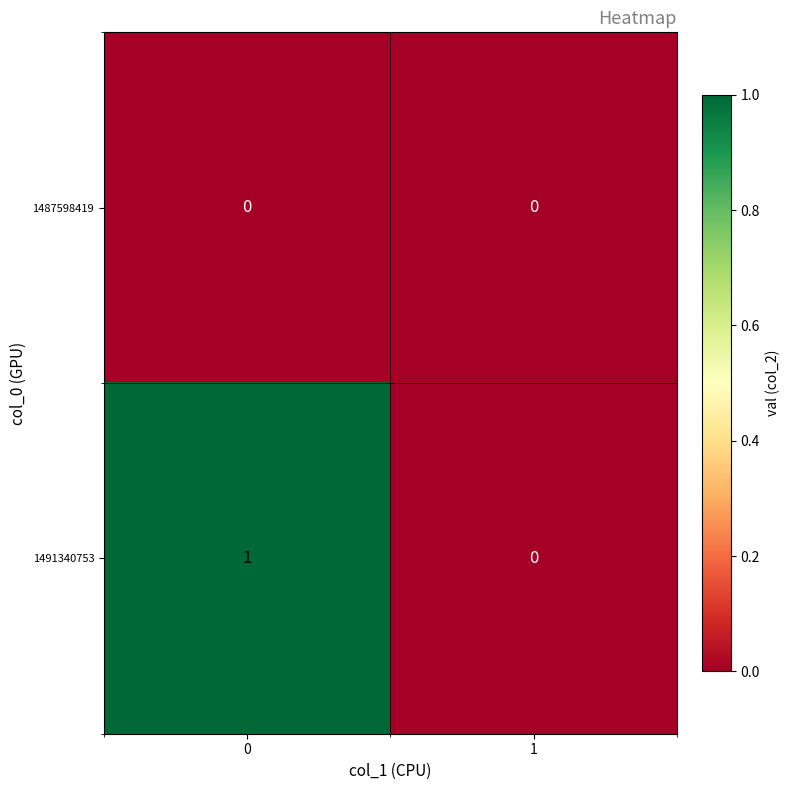

Reading right to left, transcribe all the data shown in this chart.

1487598419: 0	0
1491340753: 0	1